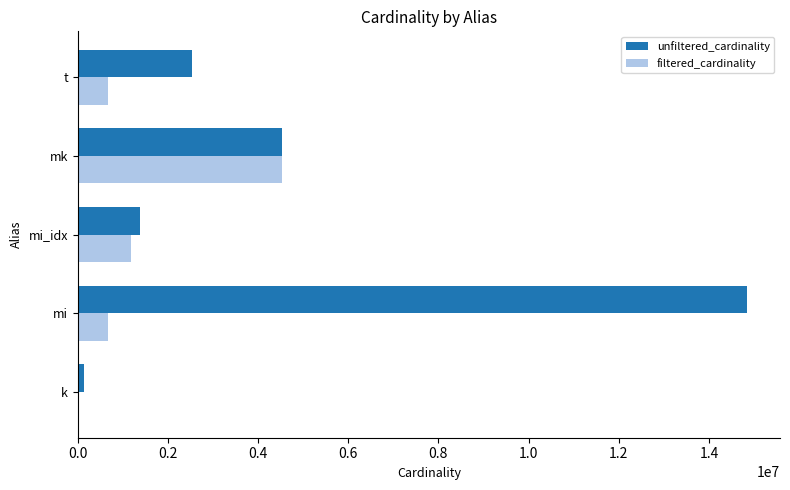

Which series changed the most between mi and mk?

unfiltered_cardinality